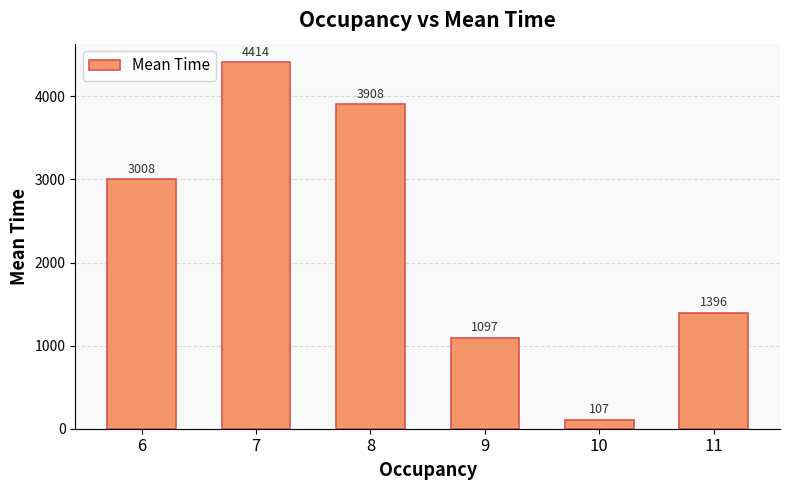

What is the value of the 1st bar from the left?

3007.5